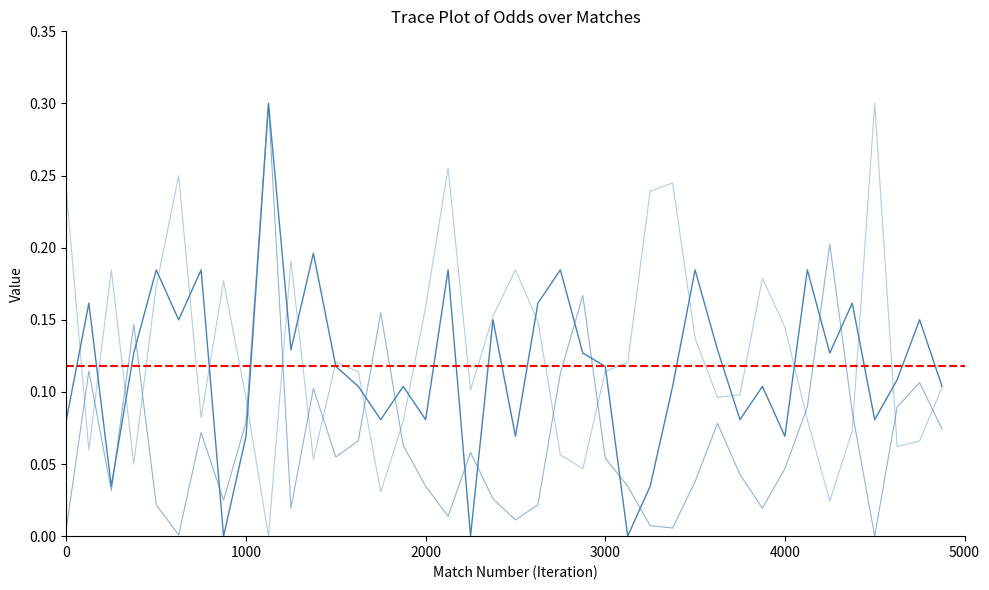

At how many categories does at least one series exceed 0?

40